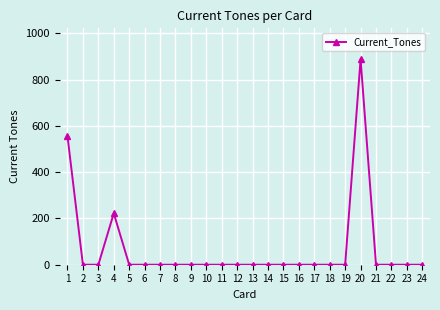

True or false: the data has more than 0 interior local peaks.

True